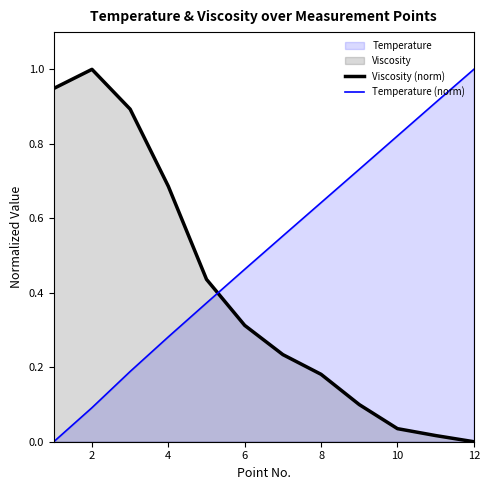

Which series has the largest range (max minus min)?

Viscosity (norm)